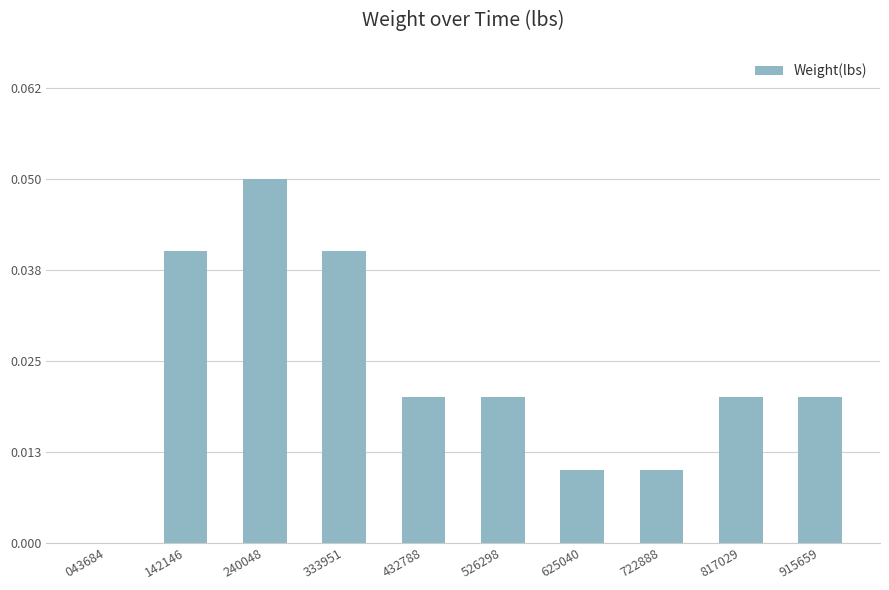

Which category has the highest value across all series?

240048